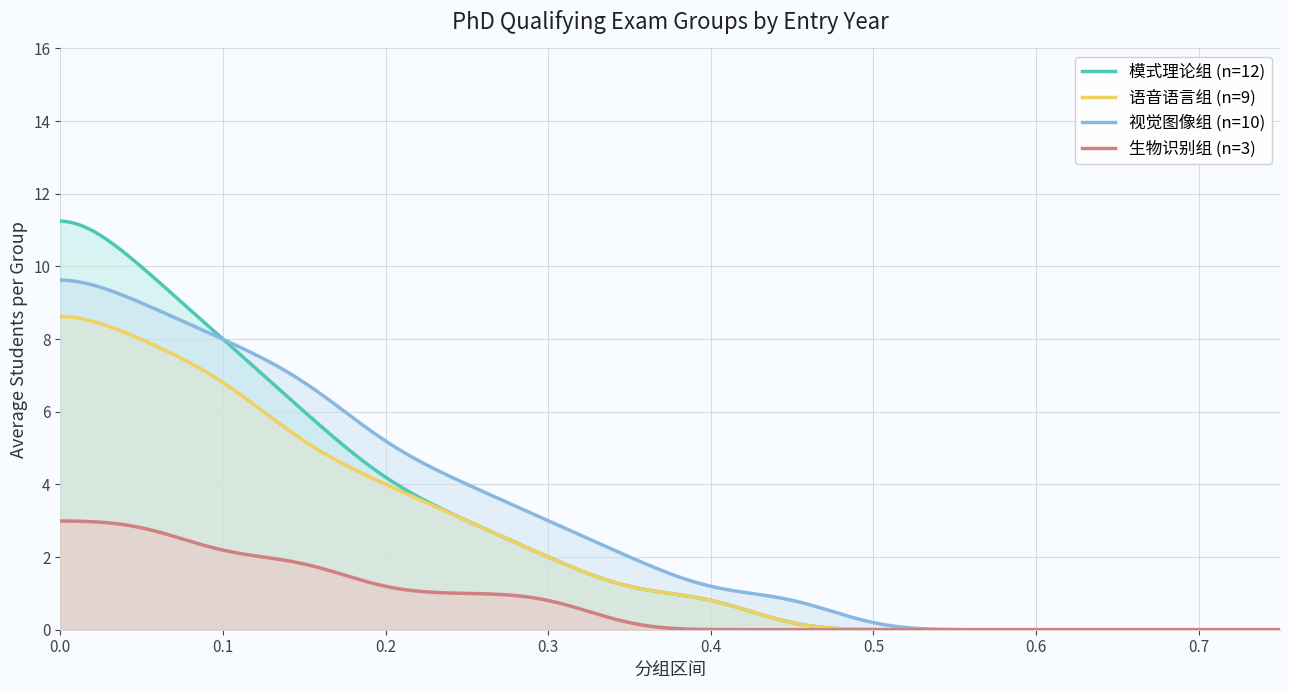

Which series changed the most between 2 and 11?

模式理论组 (n=12)